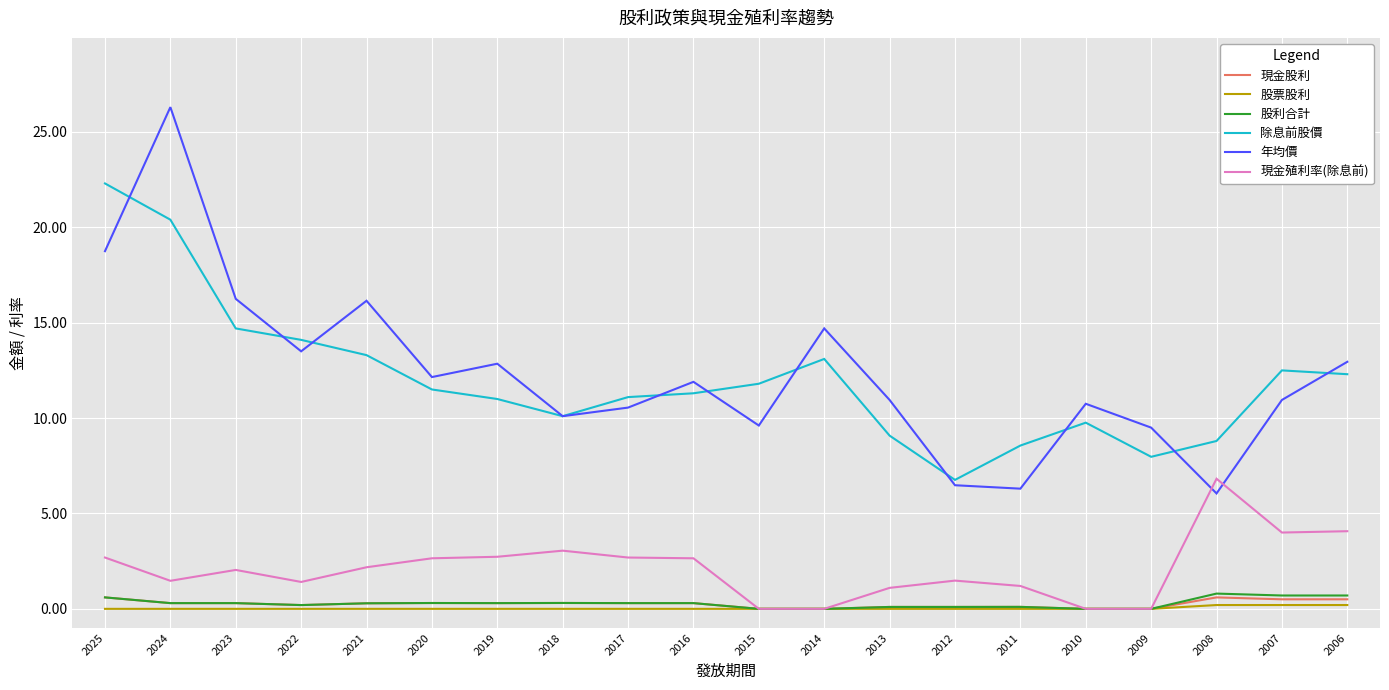

Does the chart display data point markers on the line(s)?

No